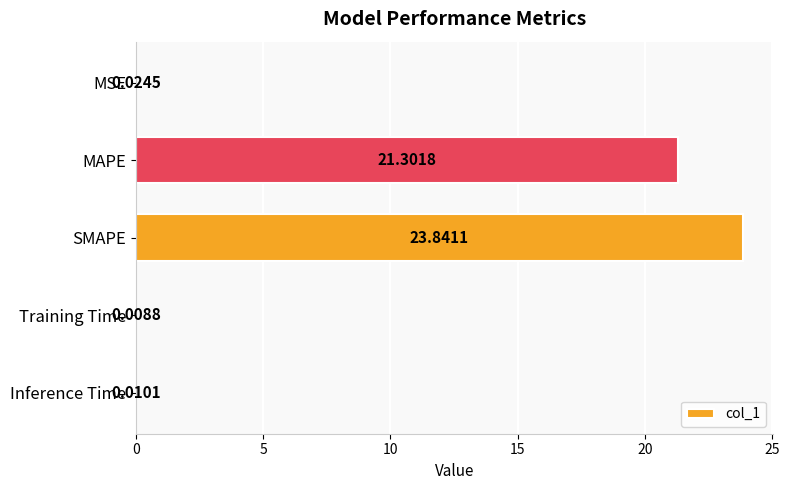

How many series are shown in this chart?

1